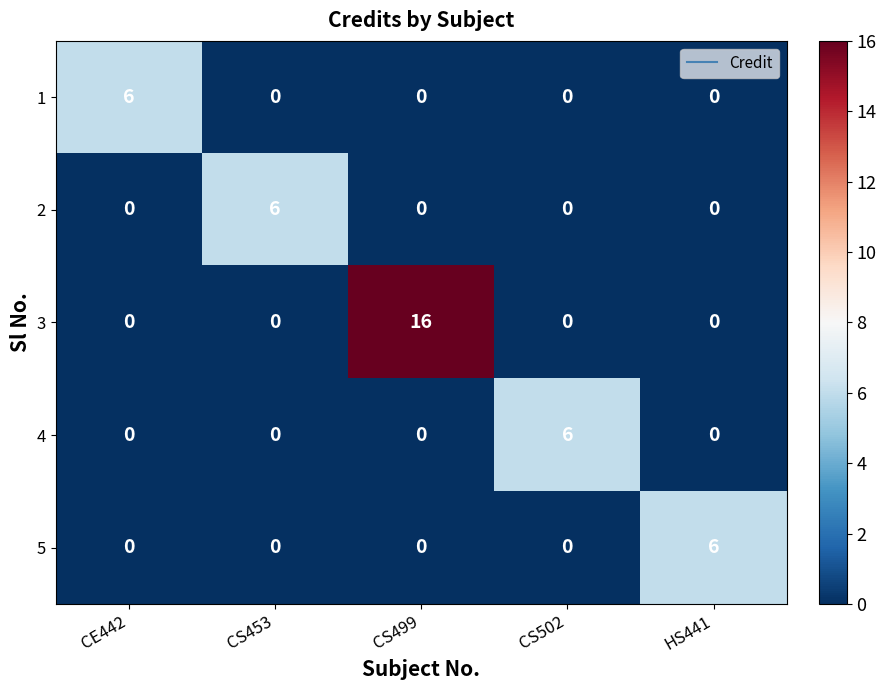

The value of 5 at CS453 is 3. True or false?

False